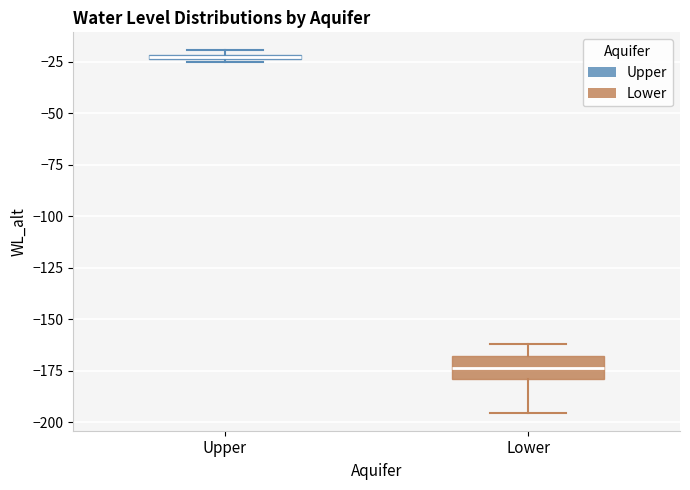

Which box is the tallest, from its lower edge to its upper edge?

Lower